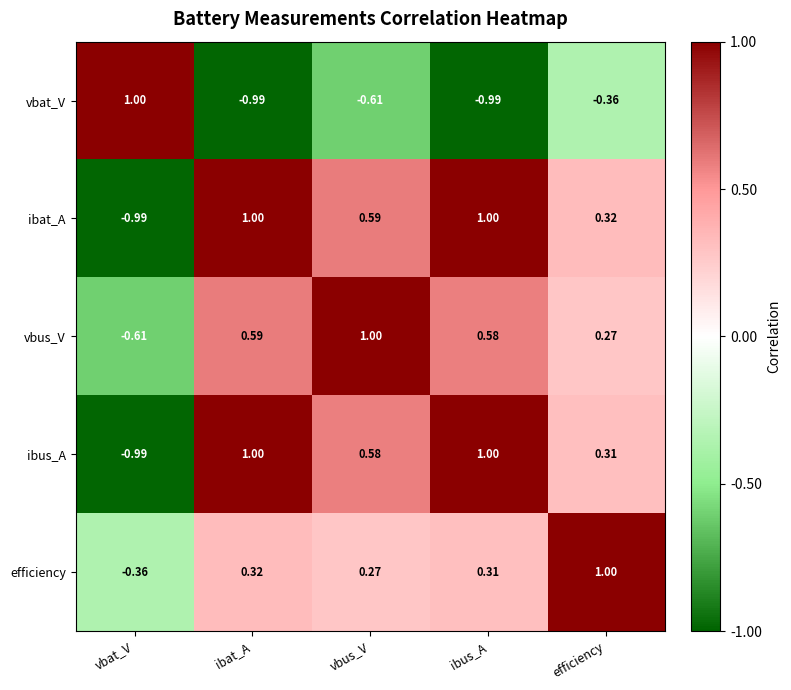

Which series has the largest total across all categories?

ibat_A